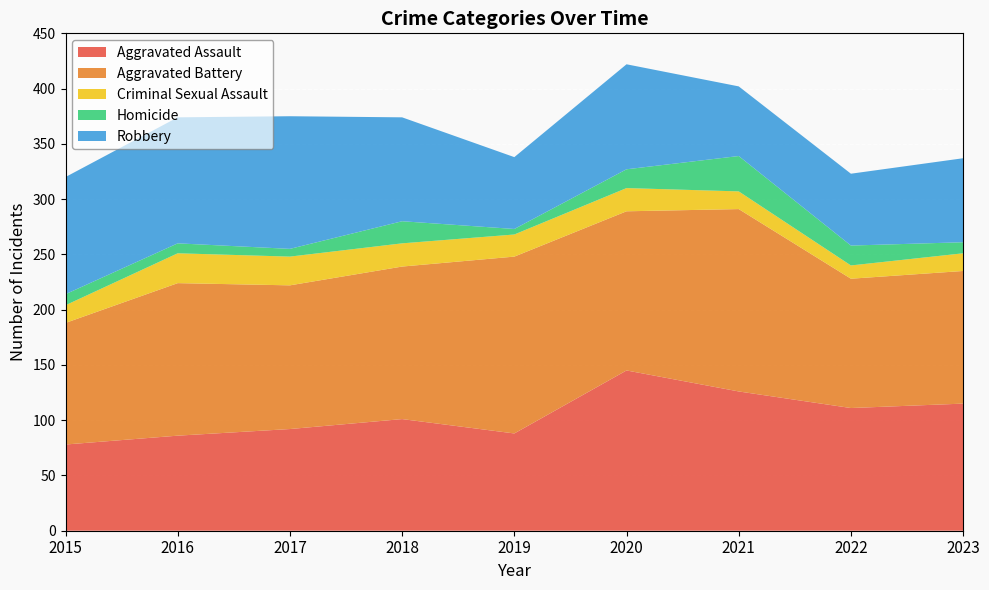

Reading left to right, transcribe all the data shown in this chart.

Aggravated Assault: 2015=78	2016=86	2017=92	2018=101	2019=88	2020=145	2021=126	2022=111	2023=115
Aggravated Battery: 2015=110	2016=138	2017=130	2018=138	2019=160	2020=144	2021=165	2022=117	2023=120
Criminal Sexual Assault: 2015=16	2016=27	2017=26	2018=21	2019=20	2020=21	2021=16	2022=12	2023=16
Homicide: 2015=10	2016=9	2017=7	2018=20	2019=5	2020=17	2021=32	2022=18	2023=10
Robbery: 2015=106	2016=114	2017=120	2018=94	2019=65	2020=95	2021=63	2022=65	2023=76